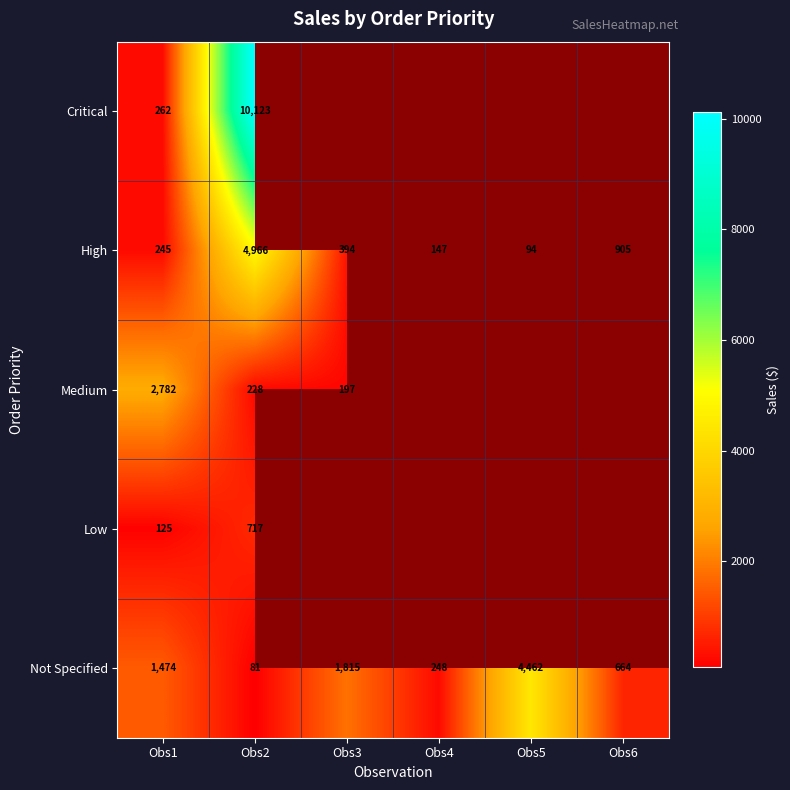

Is the value of Not Specified at Obs3 greater than the value of Critical at Obs2?

No